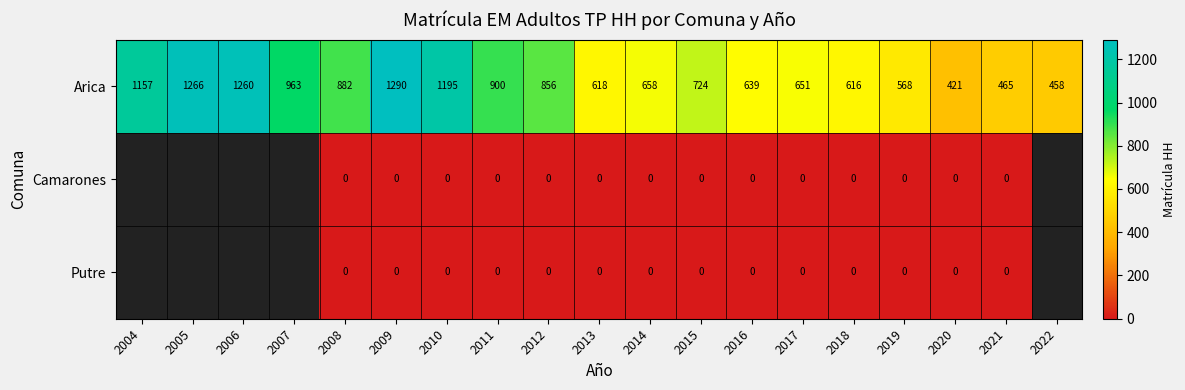

Is it true that Arica equals 618 at 2013?

True